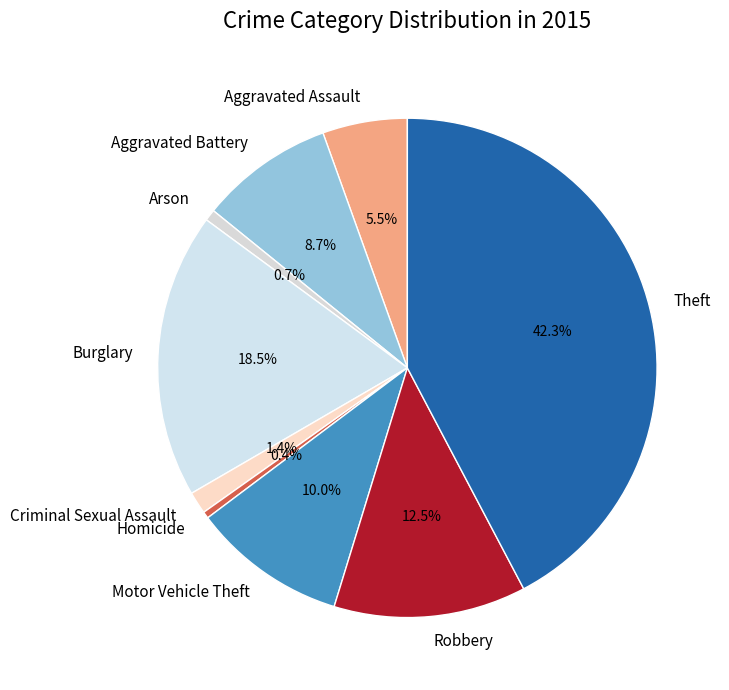

Combined, do Aggravated Battery and Criminal Sexual Assault account for over 50%?

No